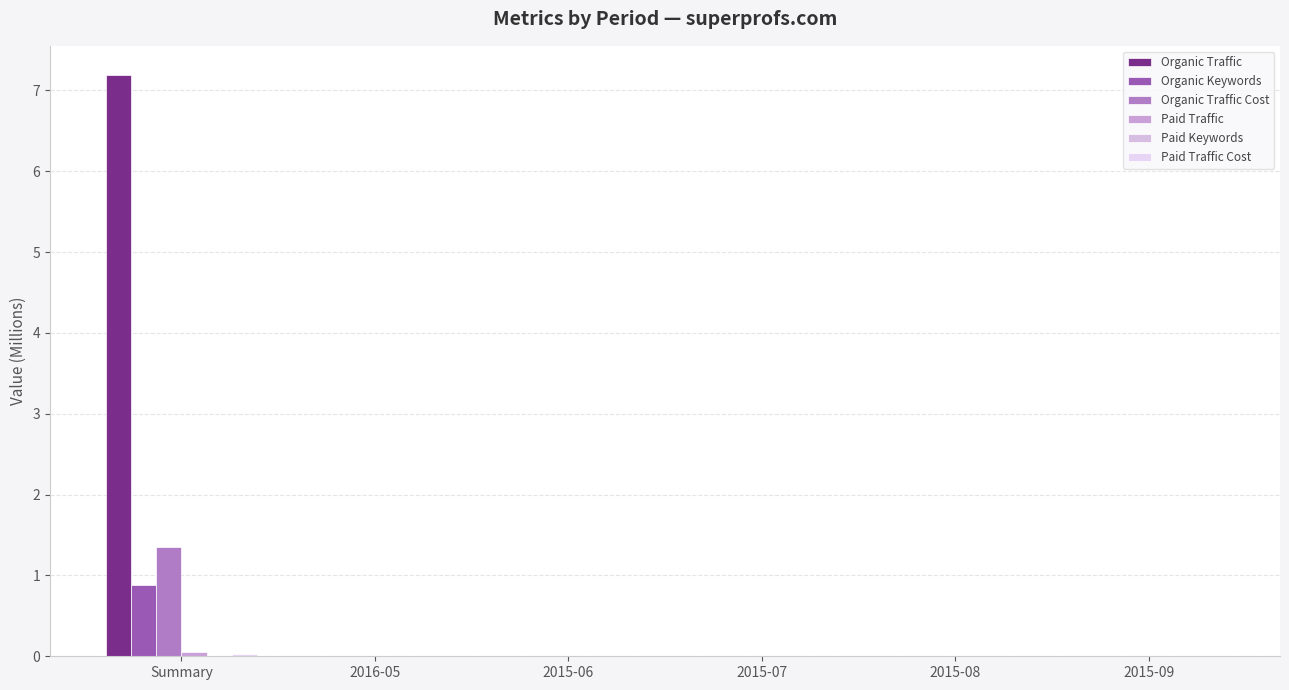

How many groups of bars are there?

6